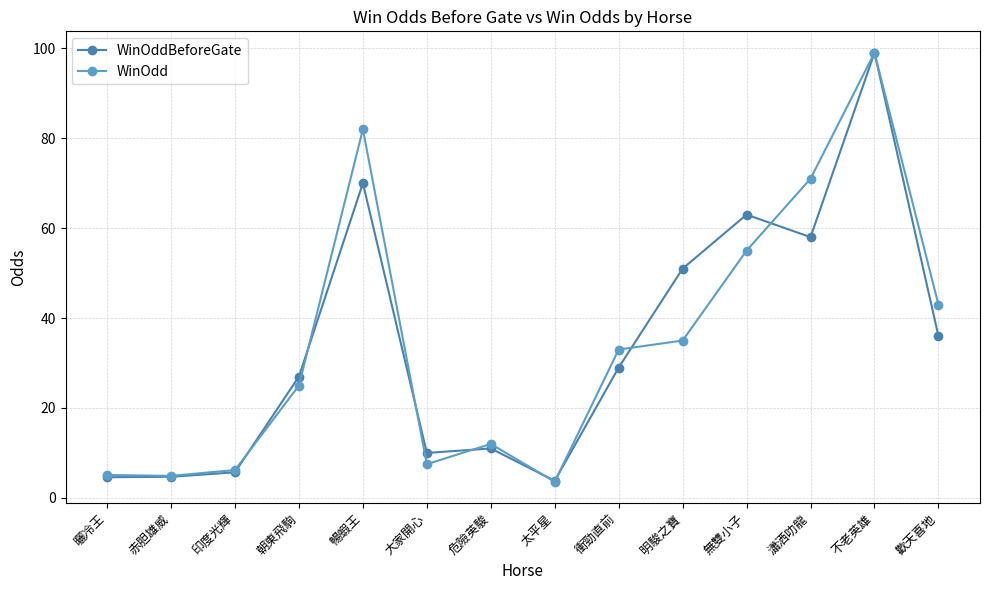

What is the difference between the maximum and minimum values in the WinOddBeforeGate series?

95.2